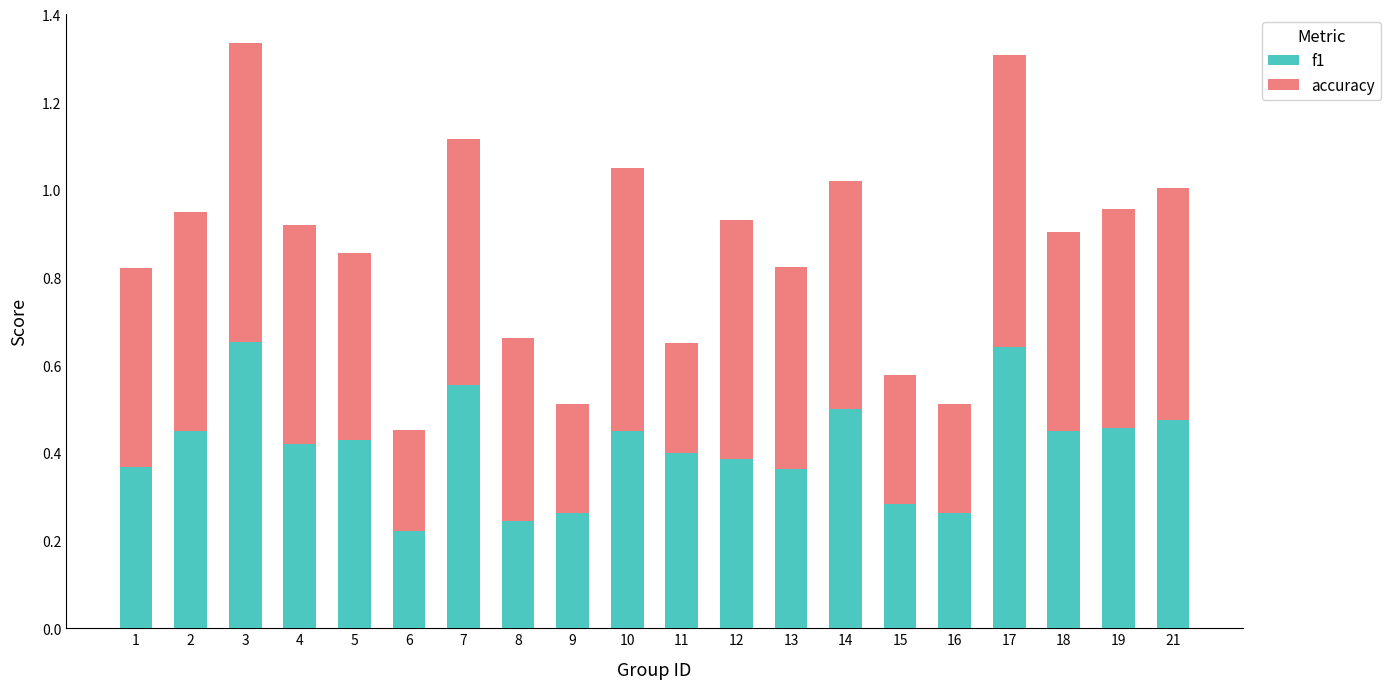

At which label is f1 closest to 0?

6